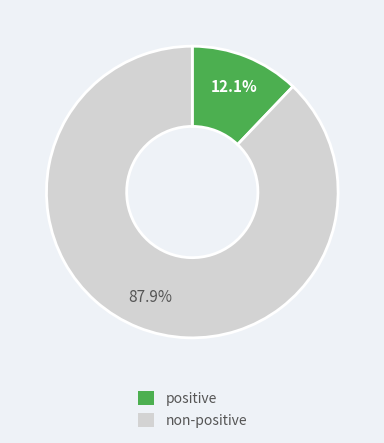

What percentage is NOT represented by non-positive?

12.1%